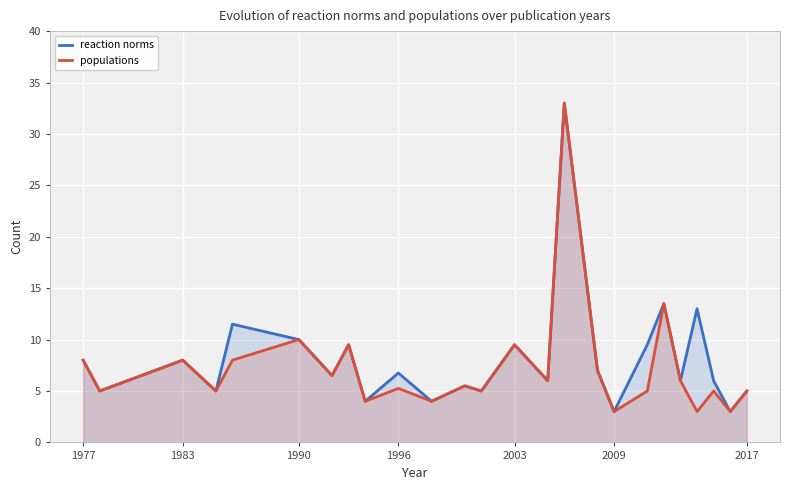

What is the average value of the reaction norms series?

8.1